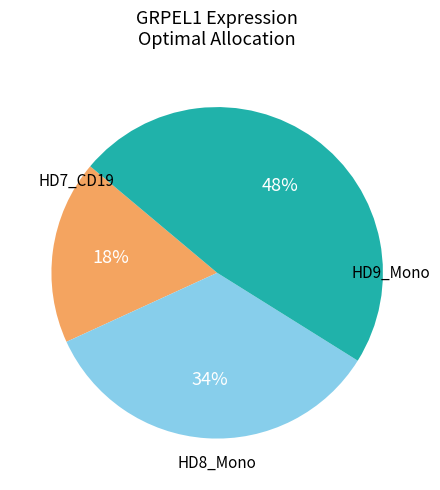

Is there a majority slice in this chart?

No